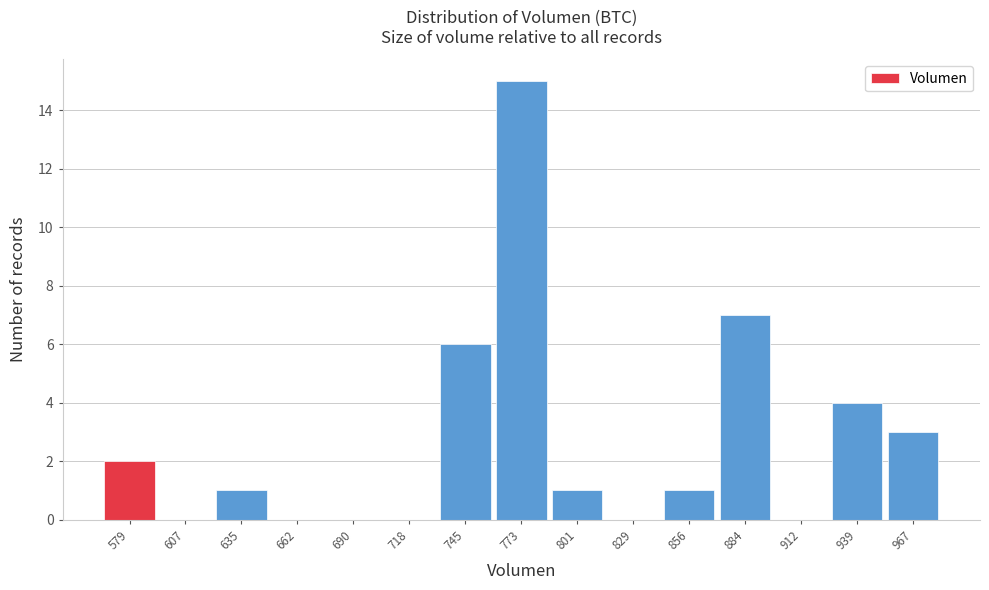

Reading right to left, what are all the values shown in this chart?

967=3	939=4	912=0	884=7	856=1	829=0	801=1	773=15	745=6	718=0	690=0	662=0	635=1	607=0	579=2